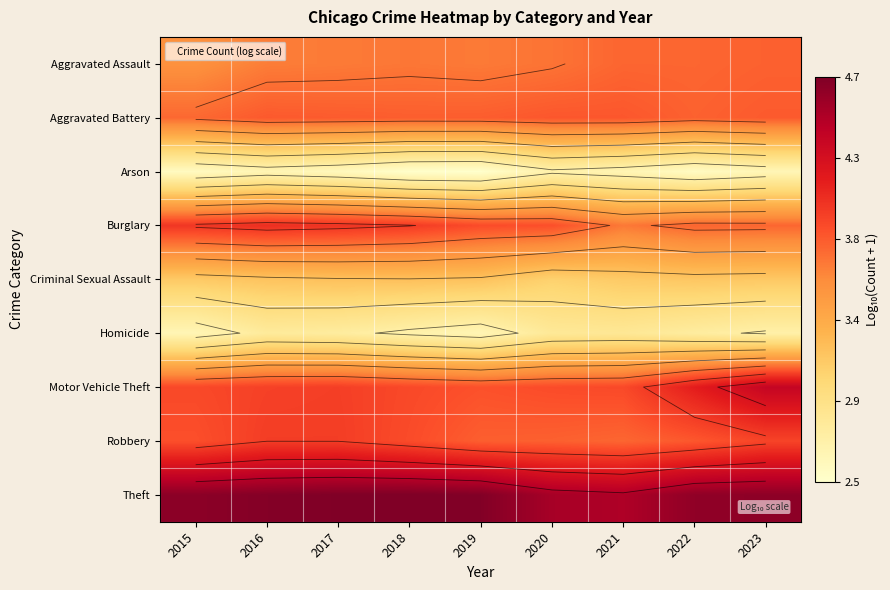

What is the minimum value shown in the chart?

2.5